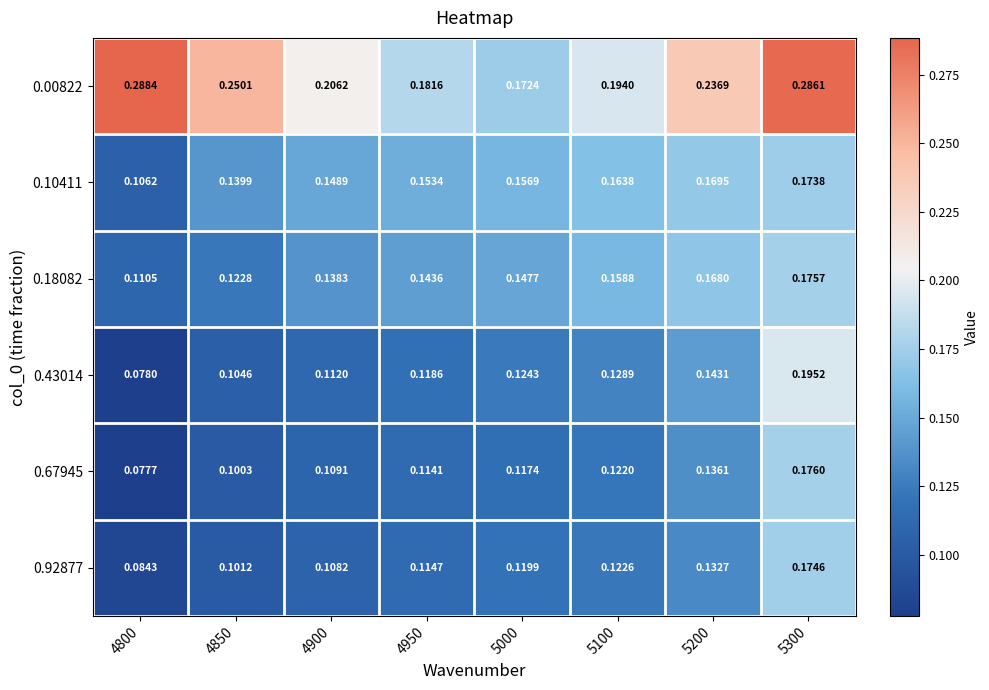

Is the value of 0.43014 at 5300 greater than the value of 0.67945 at 4900?

Yes